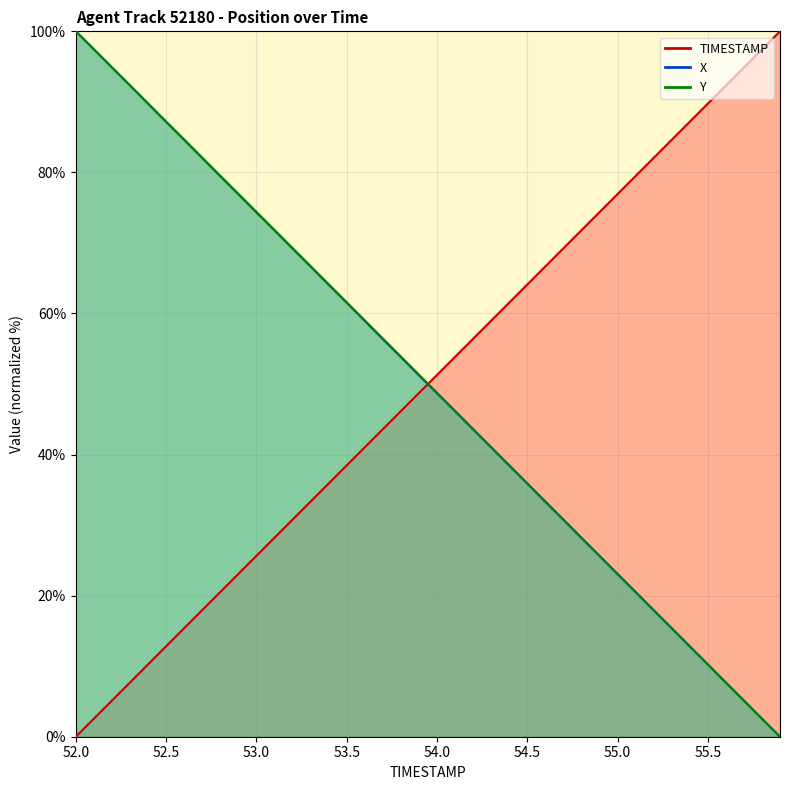

List the labels in order of X value, smallest first.

55.9, 55.8, 55.7, 55.6, 55.5, 55.4, 55.3, 55.2, 55.1, 55.0, 54.9, 54.8, 54.7, 54.6, 54.5, 54.4, 54.3, 54.2, 54.1, 54.0, 53.9, 53.8, 53.7, 53.6, 53.5, 53.4, 53.3, 53.2, 53.1, 53.0, 52.9, 52.8, 52.7, 52.6, 52.5, 52.4, 52.3, 52.2, 52.1, 52.0